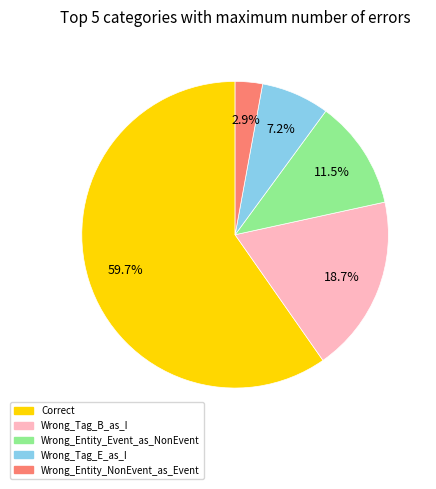

What percentage is the Wrong_Tag_E_as_I slice, to the nearest percent?

7%